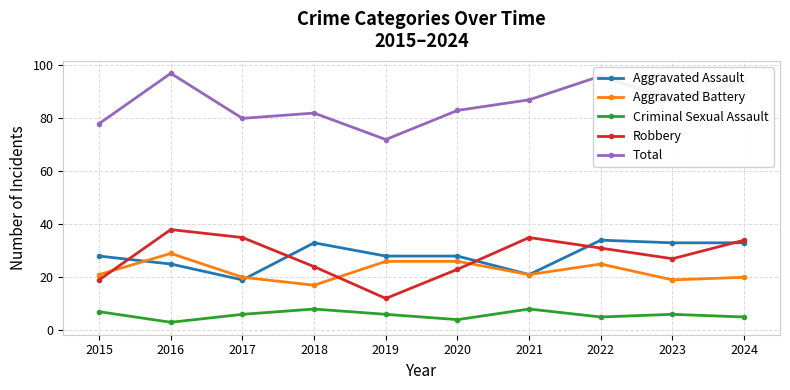

The Criminal Sexual Assault series shows 6 at 2017. True or false?

True